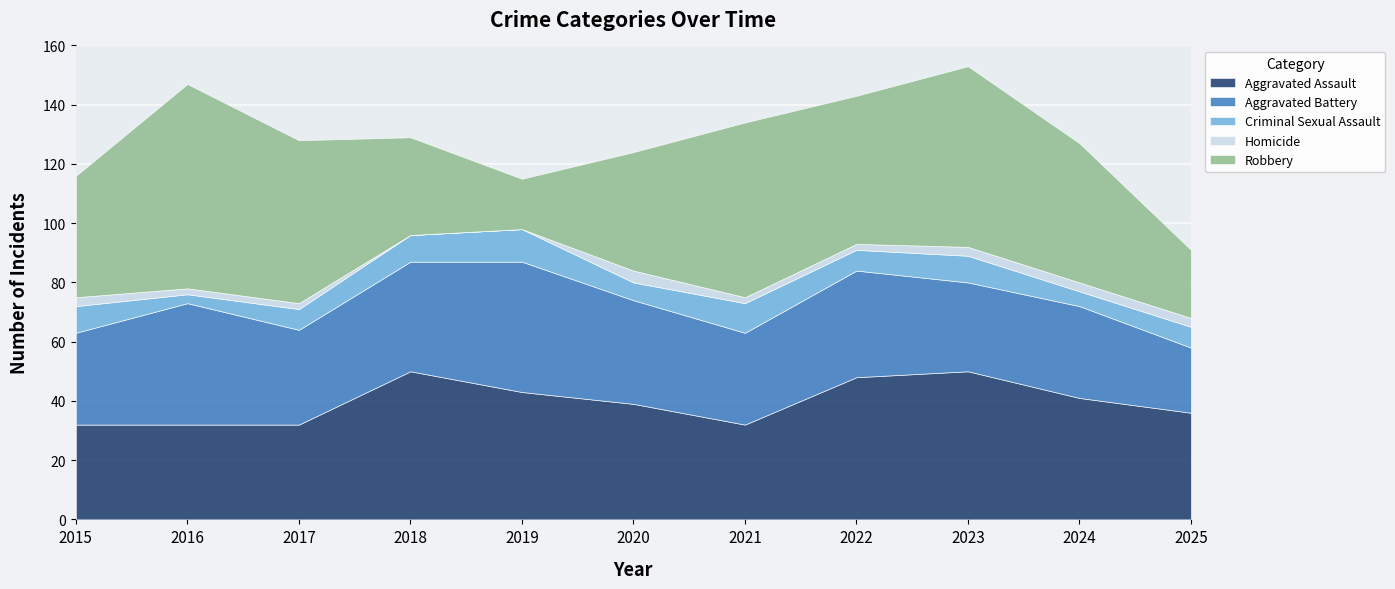

Reading left to right, list all the values displayed in this chart.

Aggravated Assault: 32	32	32	50	43	39	32	48	50	41	36
Aggravated Battery: 31	41	32	37	44	35	31	36	30	31	22
Criminal Sexual Assault: 9	3	7	9	11	6	10	7	9	5	7
Homicide: 3	2	2	0	0	4	2	2	3	3	3
Robbery: 41	69	55	33	17	40	59	50	61	47	23